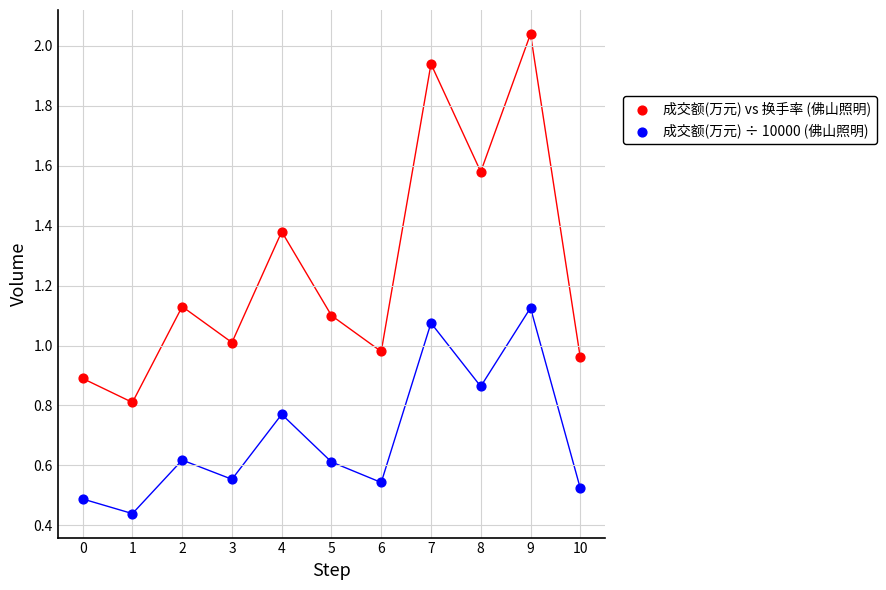

Which series reaches the maximum Y coordinate?

成交额(万元) vs 换手率 (佛山照明)